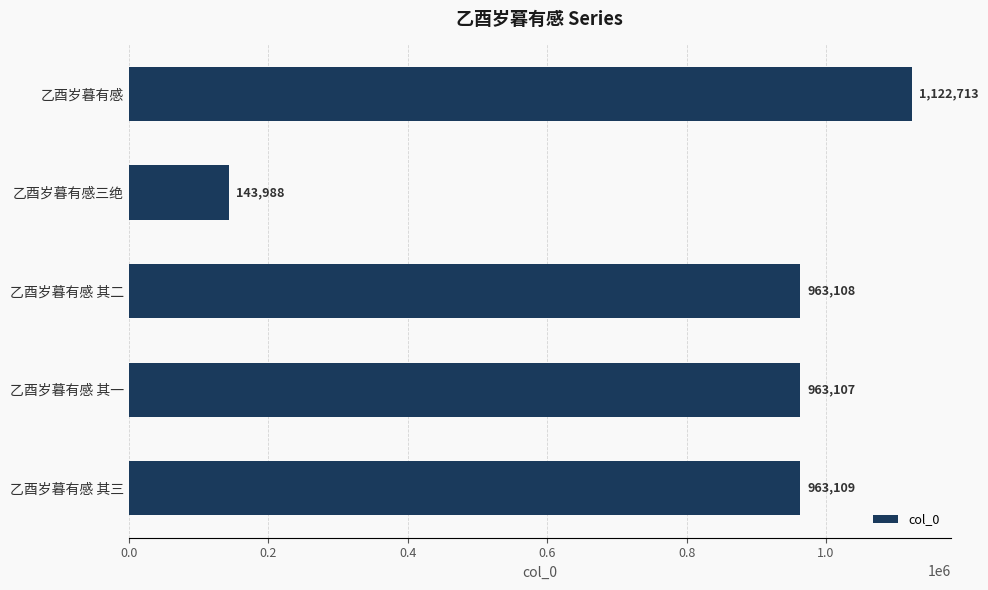

Reading top to bottom, what are all the values shown in this chart?

1122713	143988	963108	963107	963109